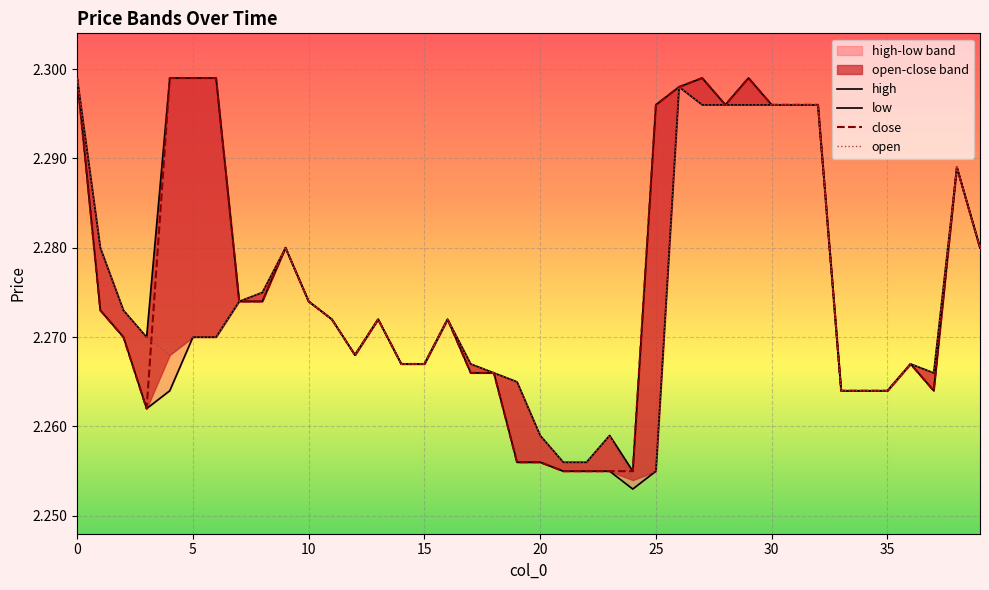

What value does the low series have at 36?

2.3